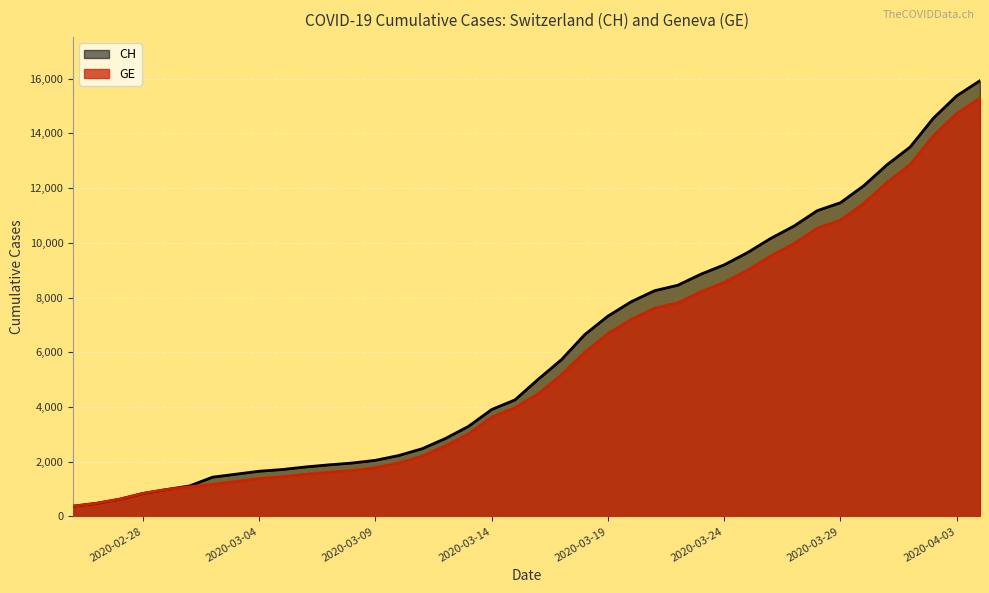

What is the minimum value shown in the chart?

375